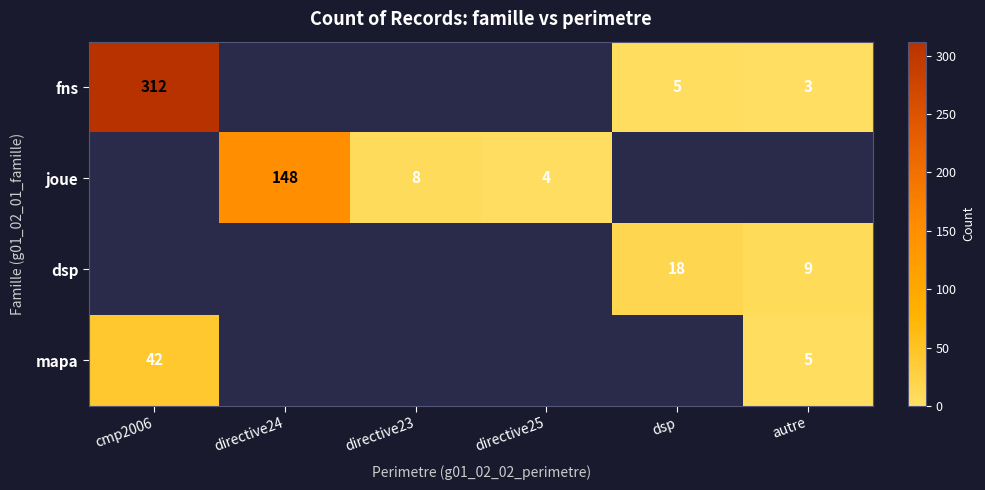

The value of mapa at cmp2006 is 42. True or false?

True